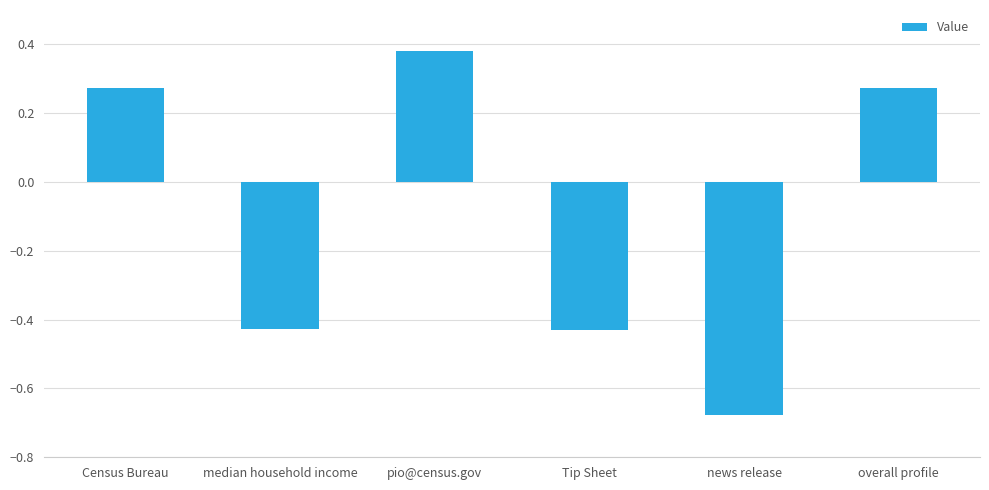

Is it true that the value at news release is -1.0?

False